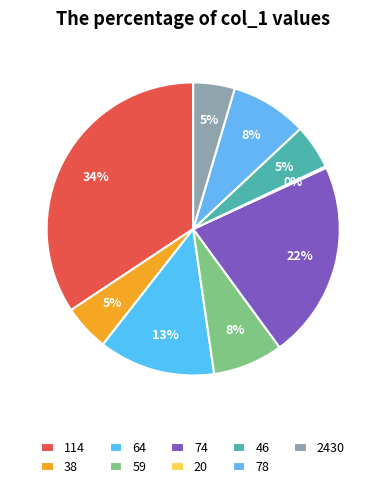

What percentage is NOT represented by 2430?

95.4%